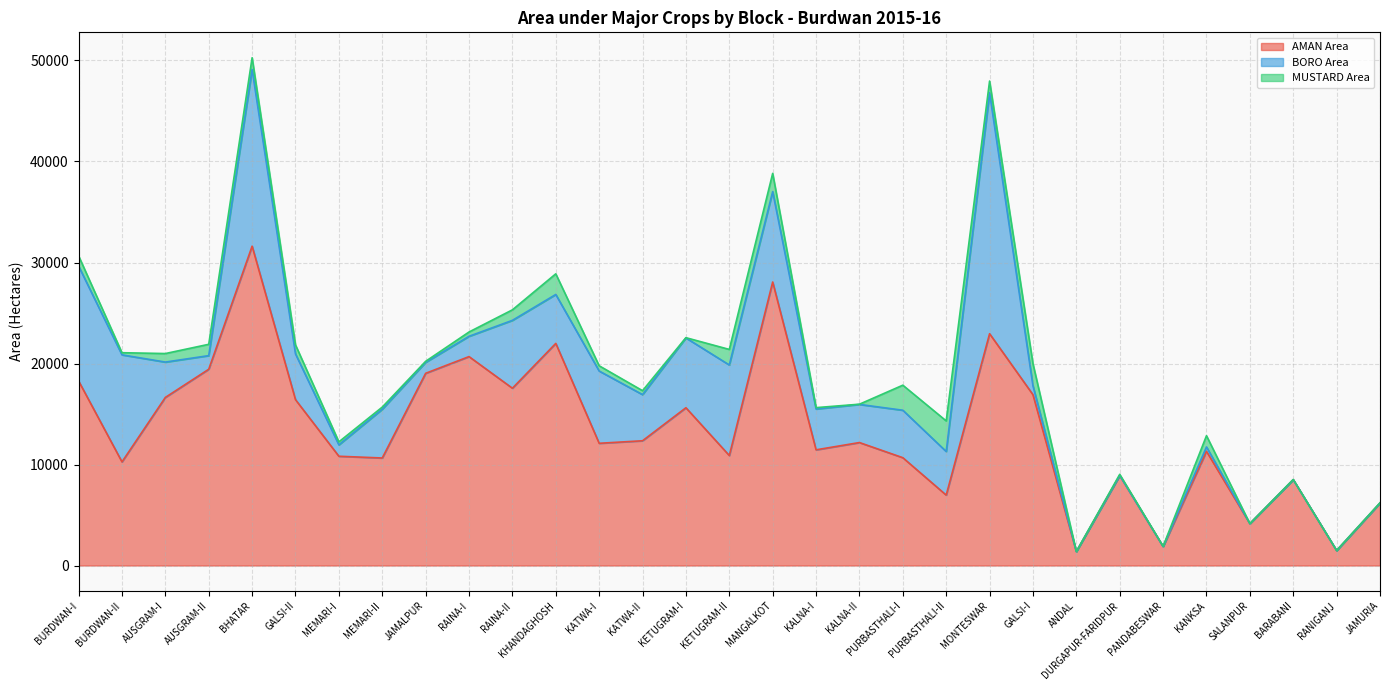

Is the value of MUSTARD Prod at JAMALPUR greater than the value of AMAN Area at BURDWAN-II?

No